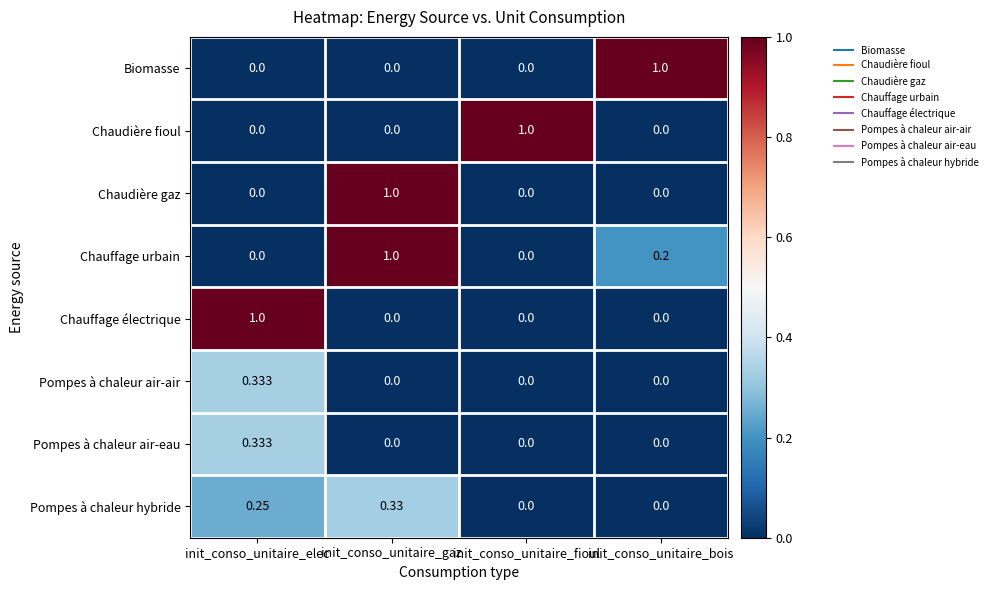

Which series has the largest total across all categories?

Chauffage urbain